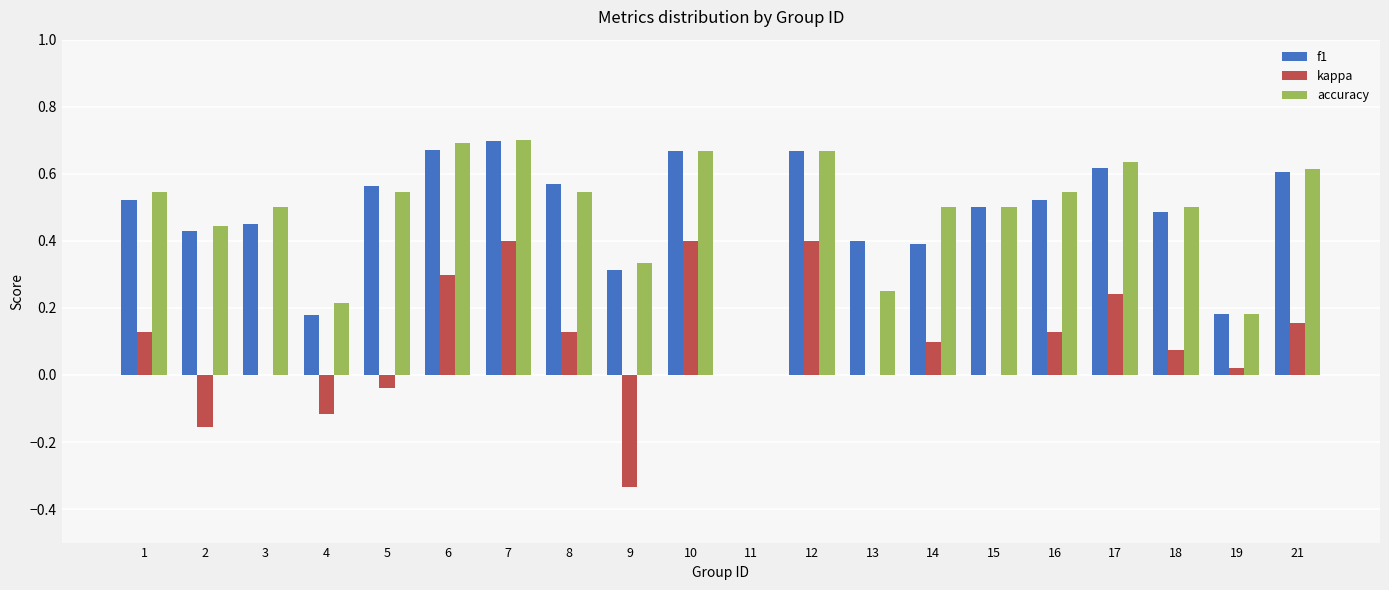

How many values in accuracy are above zero?

19